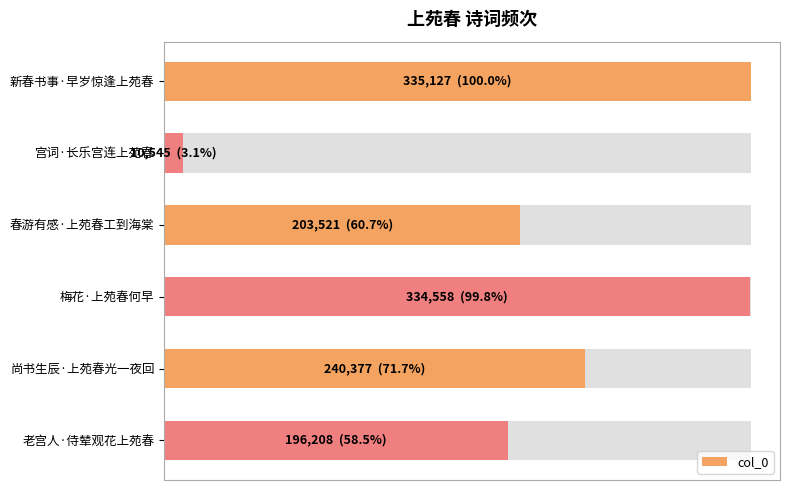

Are the bars grouped side by side (vs. stacked)?

No